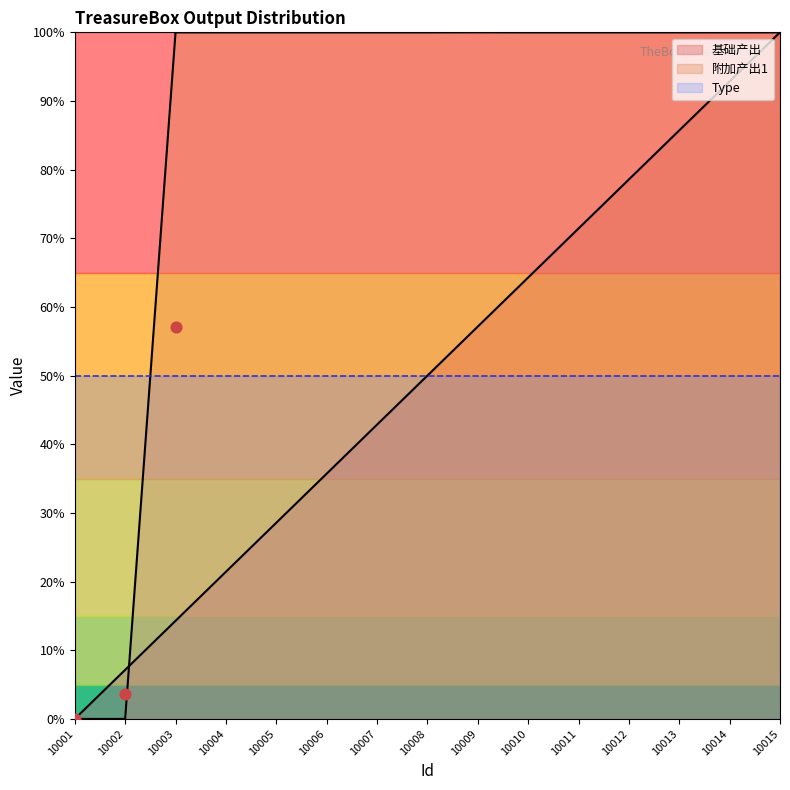

Which series has the largest Y range (max minus min)?

基础产出